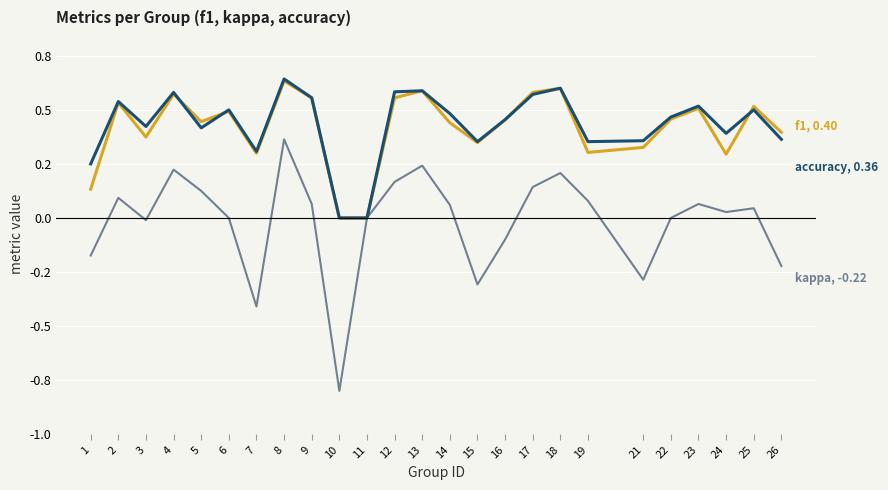

Is it true that accuracy equals 0.3 at 3?

False